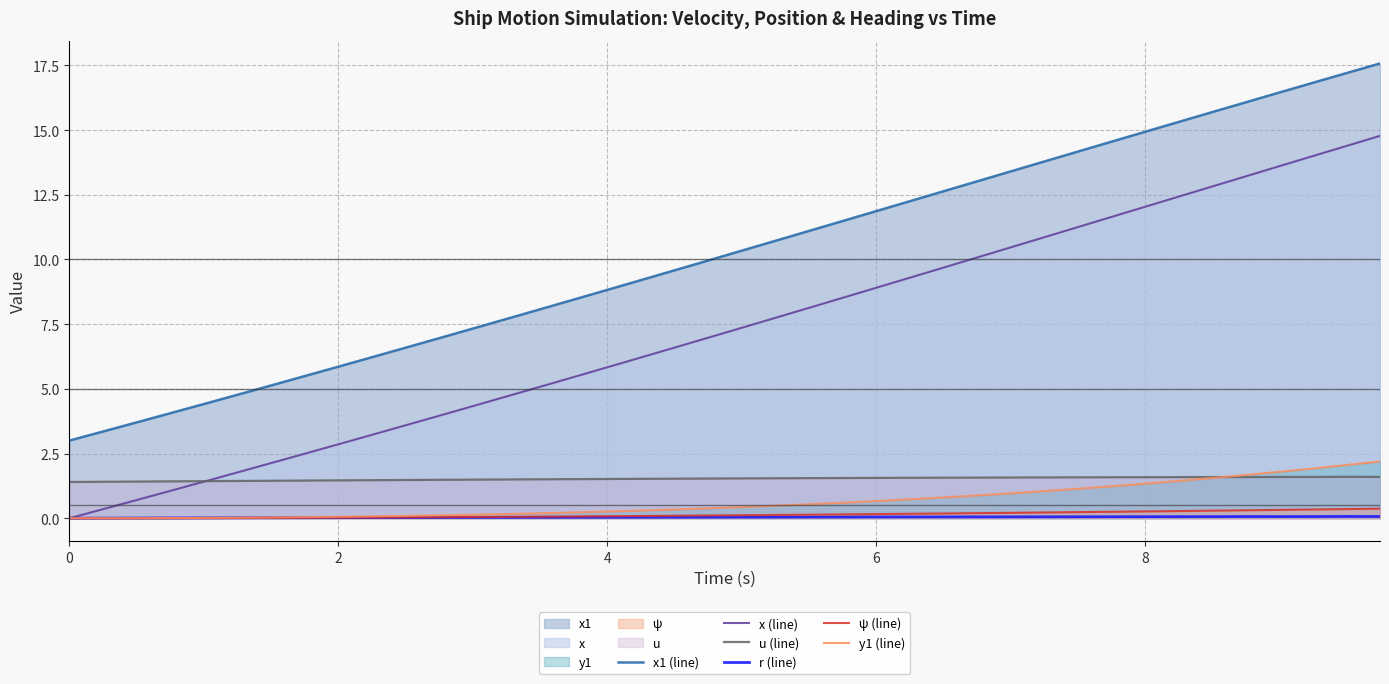

Which series has the largest total across all categories?

x1 (line)